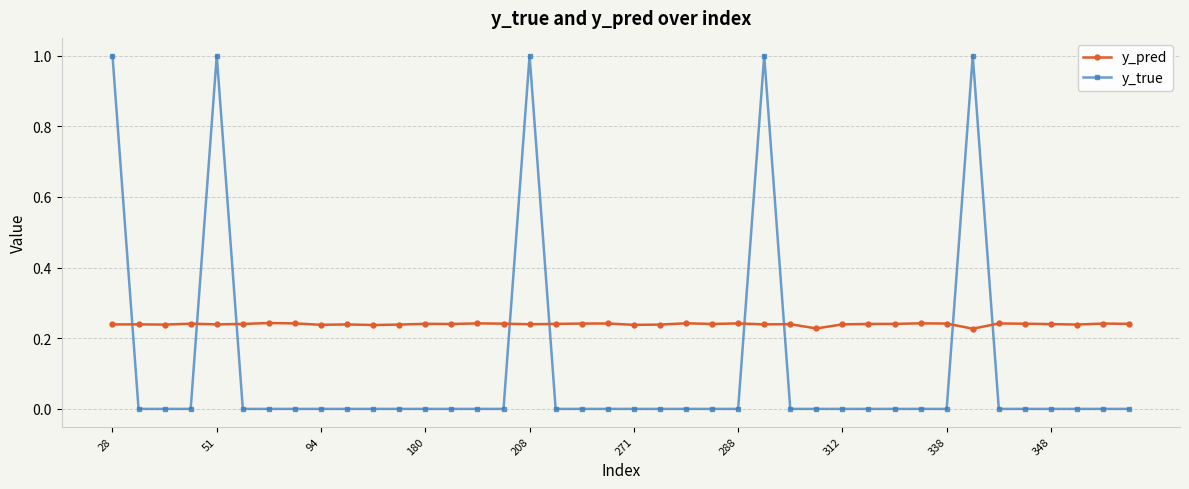

Rank the series by their average value, from lowest to highest.

y_true, y_pred